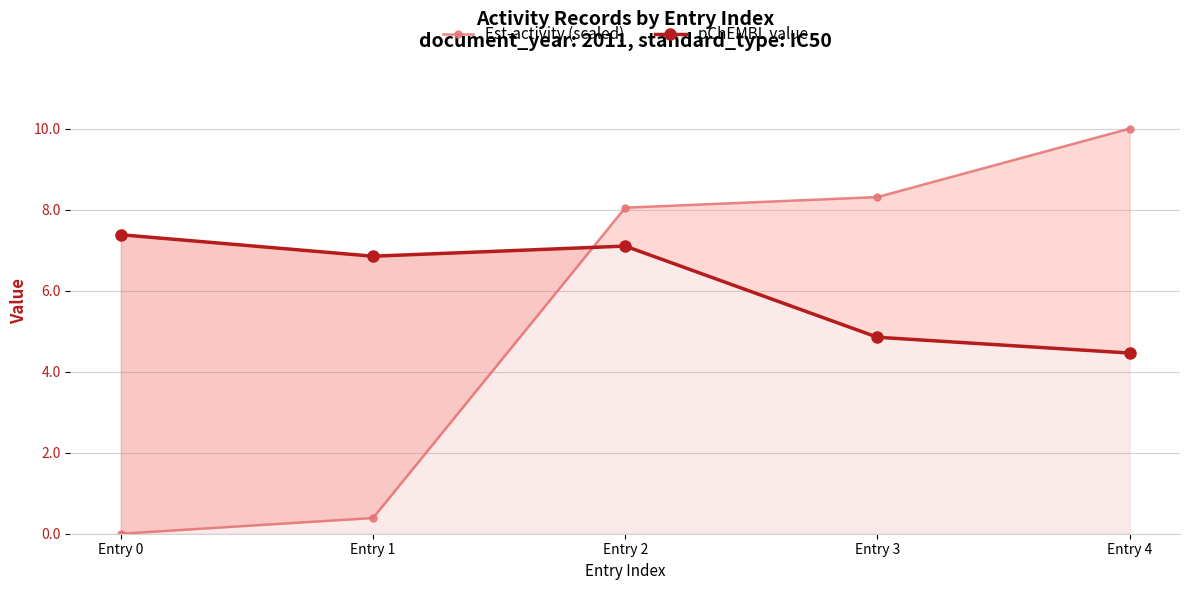

Which series has the largest total across all categories?

pChEMBL value